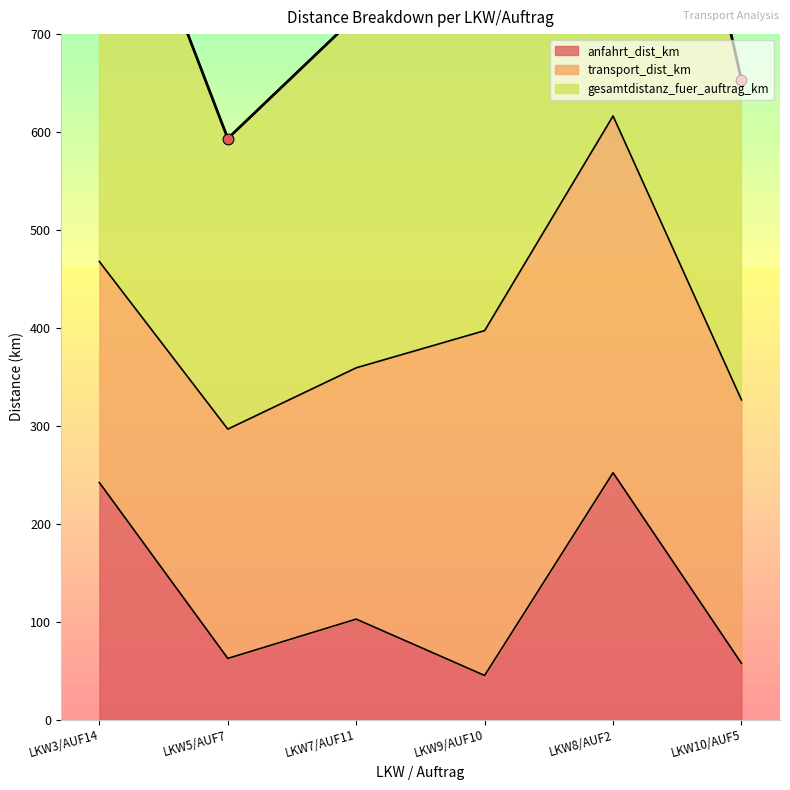

The value of anfahrt_dist_km at LKW5/AUF7 is 38.6. True or false?

False